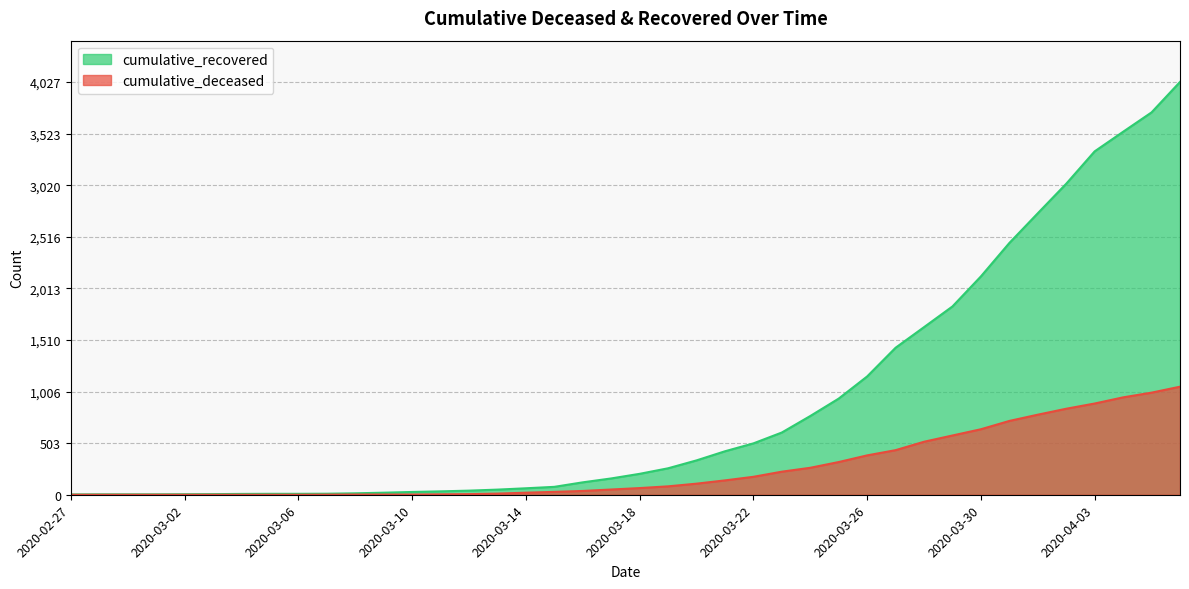

What is the total value across all series at 2020-03-24?

1031